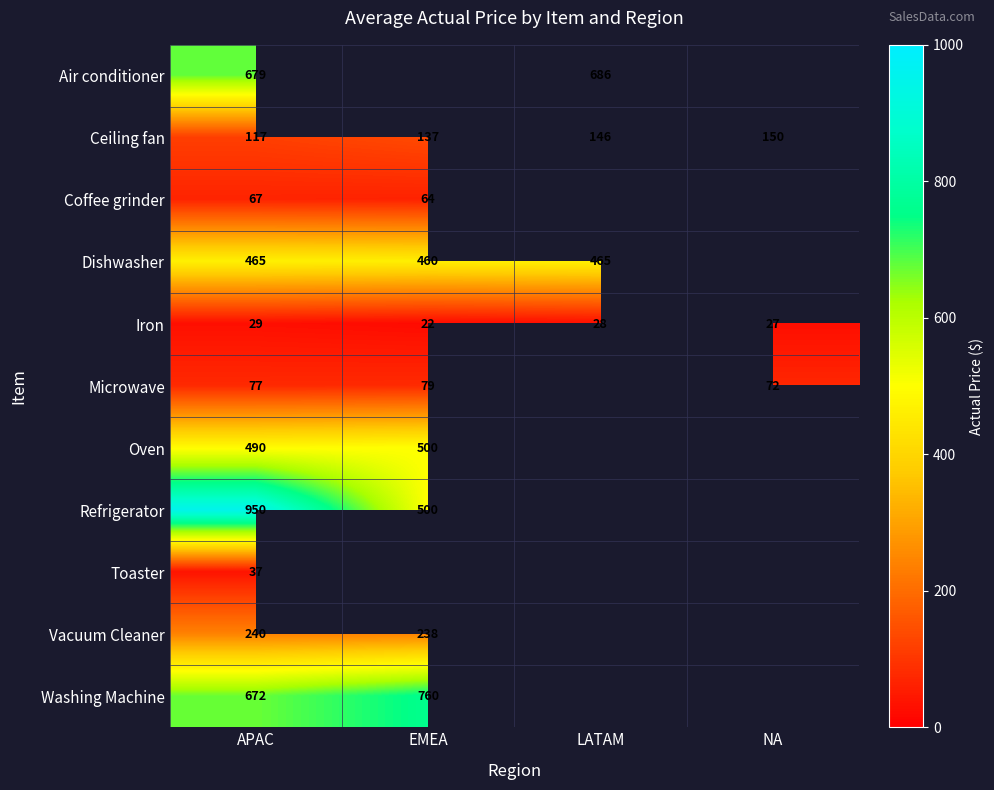

Is the value of Iron at LATAM greater than the value of Coffee grinder at EMEA?

No